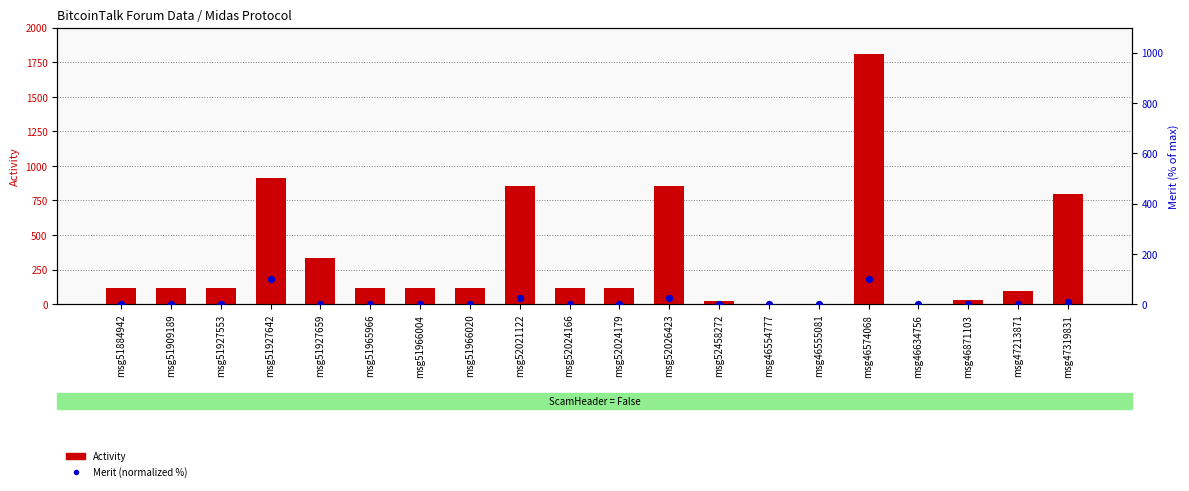

What is the total value across all series at msg52024166?

119.0